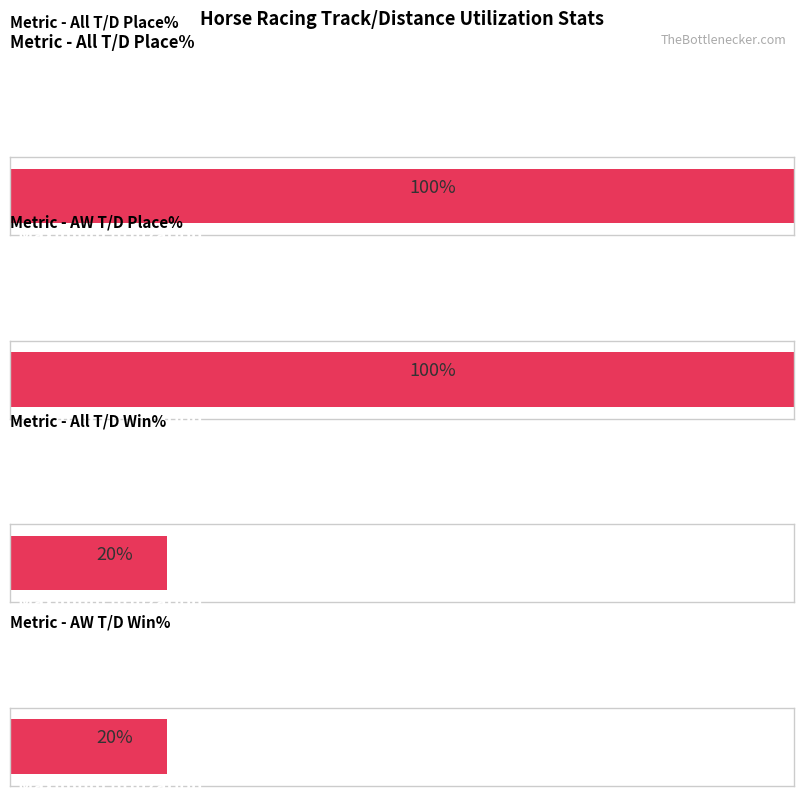

Which series has the largest total across all categories?

All T/D Place%